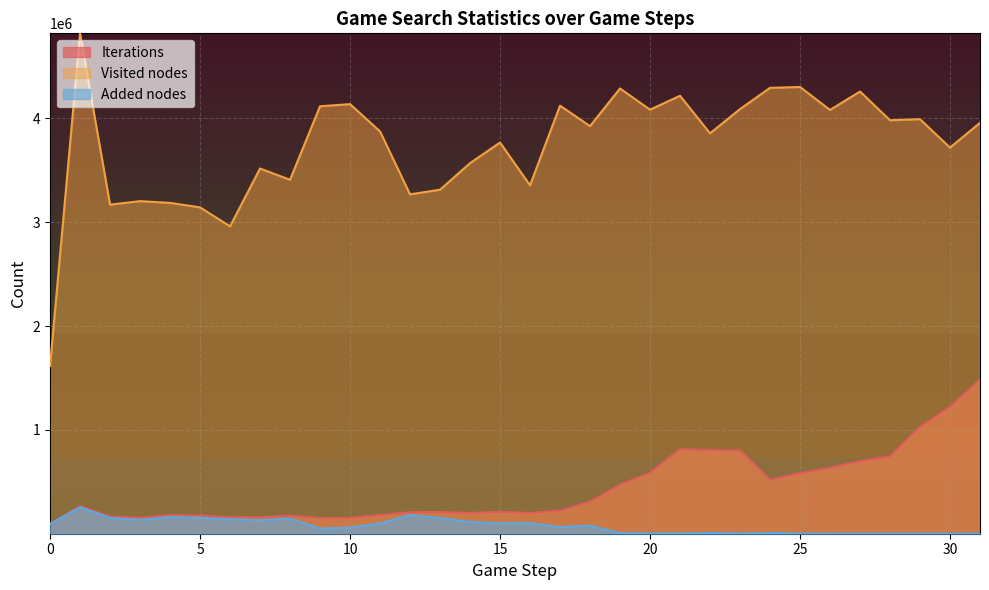

Reading left to right, transcribe all the data shown in this chart.

Iterations: 0=95742	1=263506	2=165939	3=154193	4=179392	5=175103	6=159087	7=157474	8=174169	9=150482	10=151898	11=179836	12=207237	13=209180	14=200084	15=209860	16=199590	17=222615	18=309328	19=471607	20=587861	21=815081	22=803760	23=802753	24=520104	25=582517	26=634227	27=699087	28=743441	29=1030135	30=1220475	31=1484266
Visited nodes: 0=1614842	1=4819364	2=3169481	3=3203163	4=3186363	5=3143465	6=2960359	7=3517501	8=3409128	9=4116891	10=4137403	11=3875178	12=3268614	13=3313368	14=3569043	15=3767757	16=3355818	17=4123056	18=3925732	19=4288177	20=4083973	21=4218136	22=3856257	23=4089602	24=4294369	25=4302550	26=4081758	27=4258887	28=3982306	29=3992584	30=3718951	31=3957641
Added nodes: 0=93708	1=255327	2=152617	3=132385	4=160095	5=153331	6=139071	7=128903	8=145942	9=49549	10=58349	11=98790	12=180675	13=150460	14=114526	15=99706	16=101375	17=63691	18=77603	19=6066	20=2766	21=3491	22=7146	23=1500	24=7511	25=876	26=353	27=307	28=299	29=24	30=40	31=4